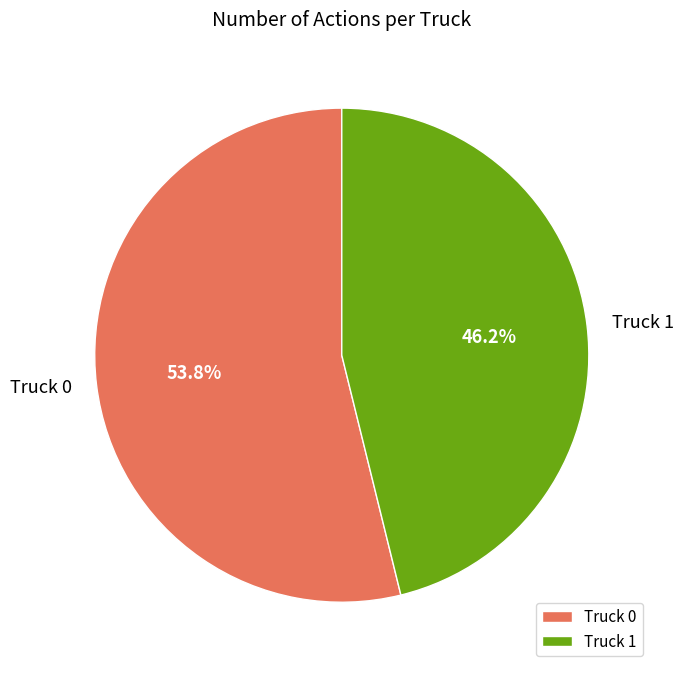

True or false: Truck 1 accounts for 37% of the total.

False